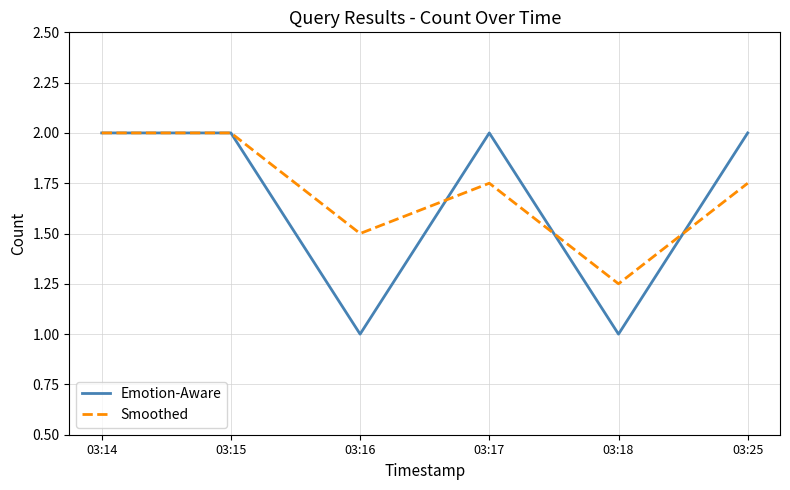

Between 03:14 and 03:16, which series saw the biggest shift?

Emotion-Aware